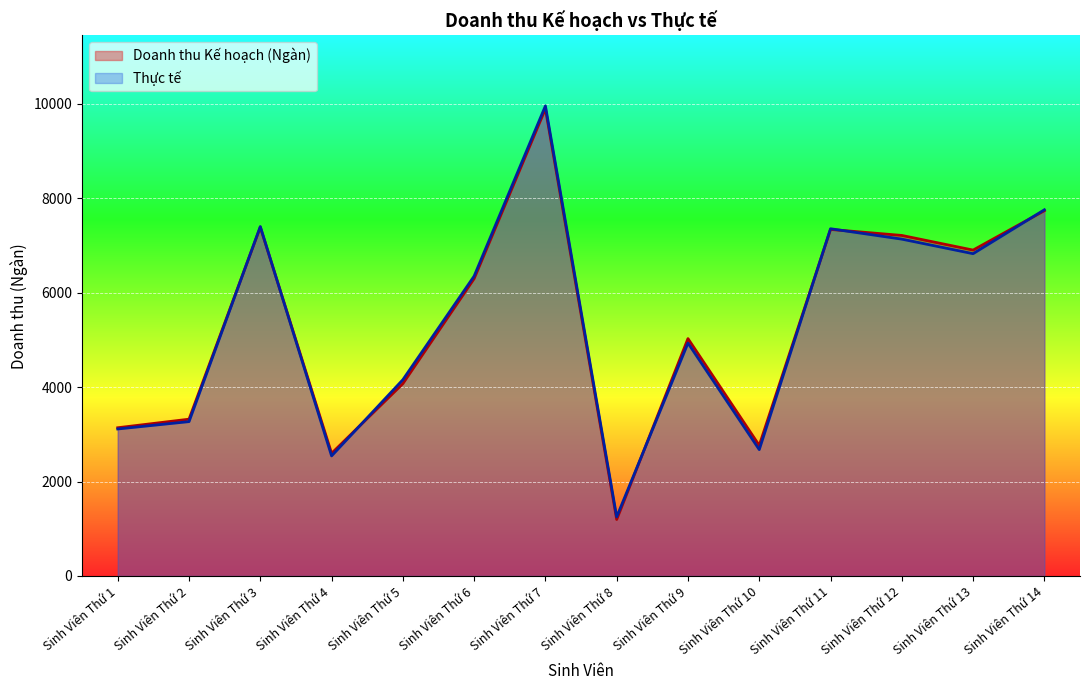

The value of Thực tế at Sinh Viên Thứ 9 is 4931. True or false?

True